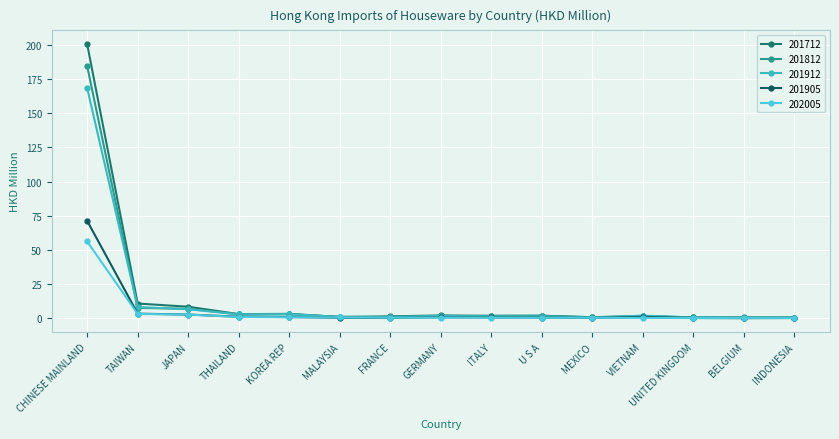

The 202005 series shows 37.5 at CHINESE MAINLAND. True or false?

False